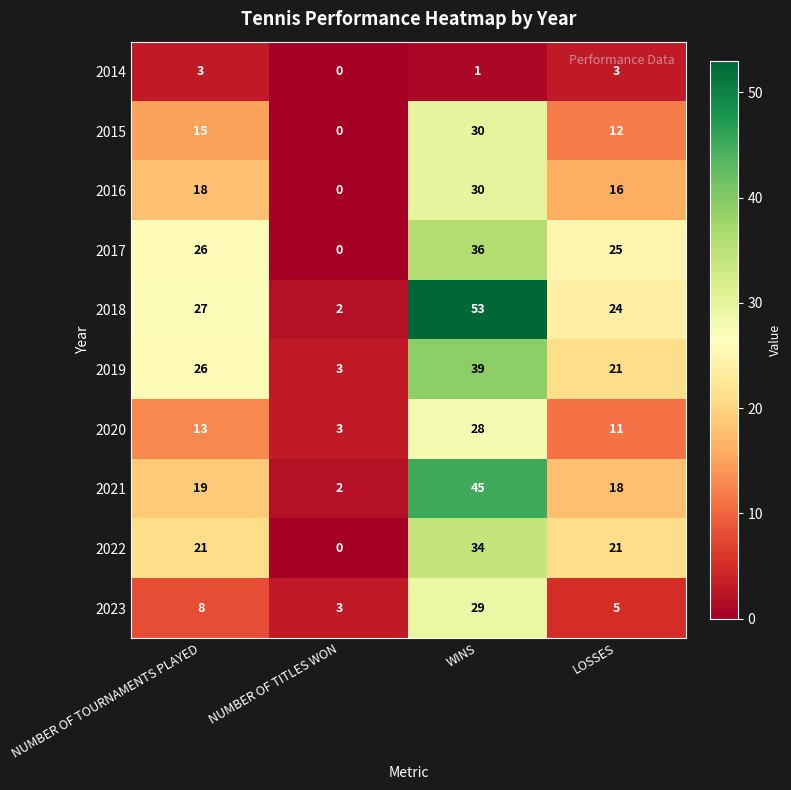

What value does the 2019 series have at NUMBER OF TITLES WON, to the nearest 5?

5